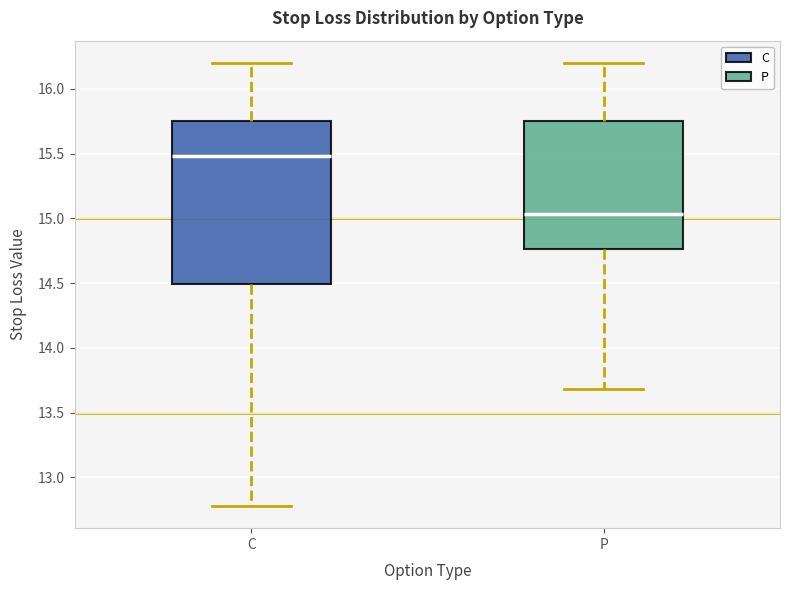

Where does the upper whisker of the box for P end on the y-axis? The values are not printed on the chart, so give them approximately, as read against the axis.

16.20